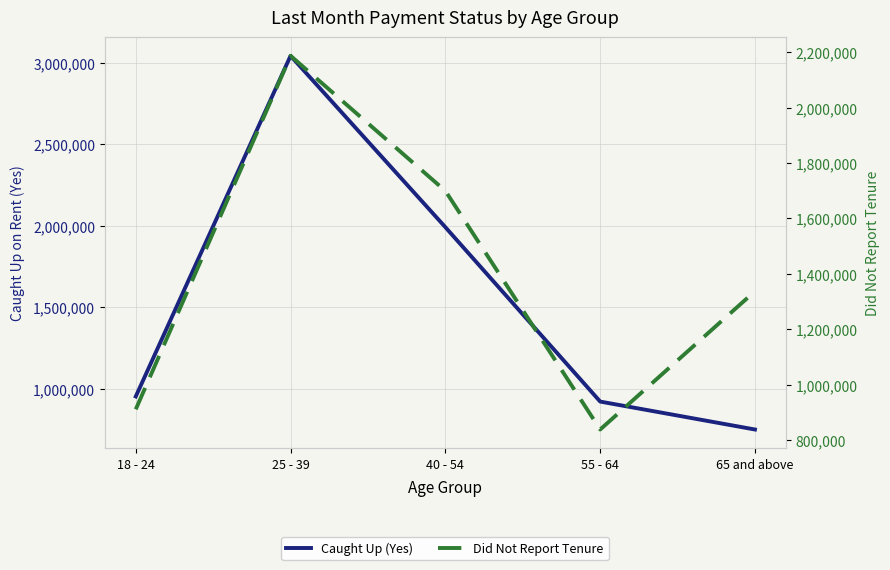

Which series has the largest range (max minus min)?

Caught Up (Yes)